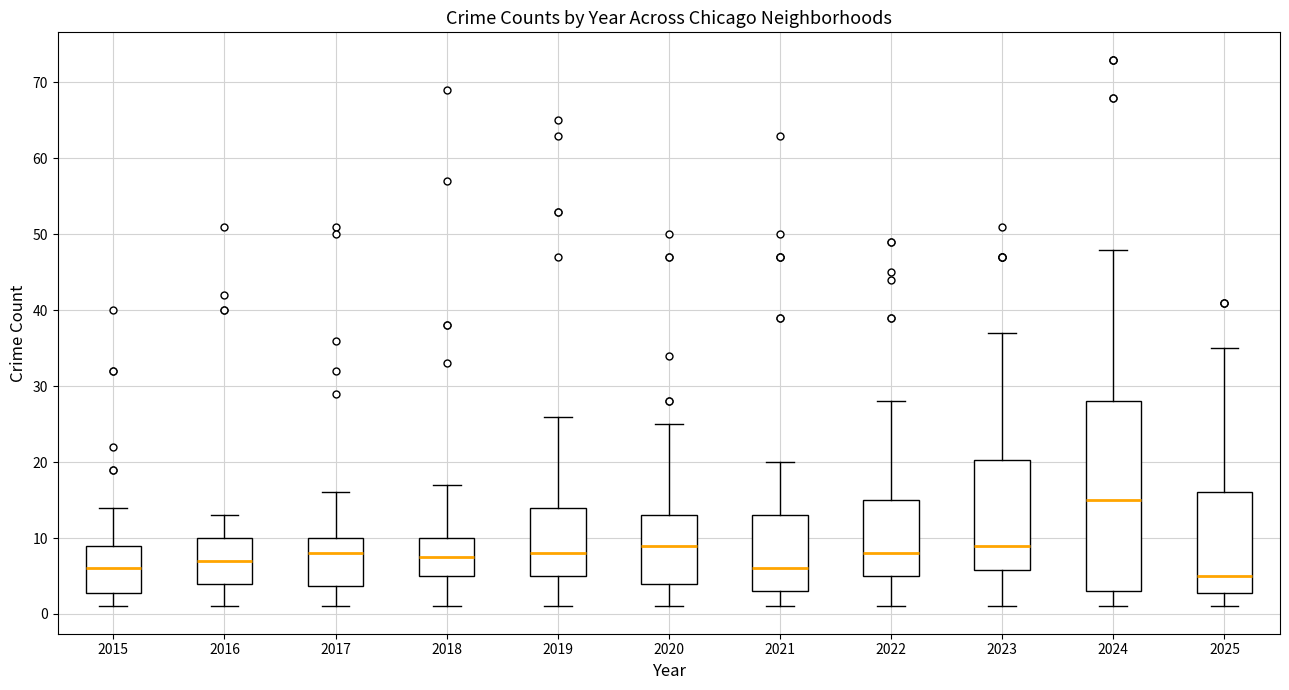

Which box is the tallest, from its lower edge to its upper edge?

2024